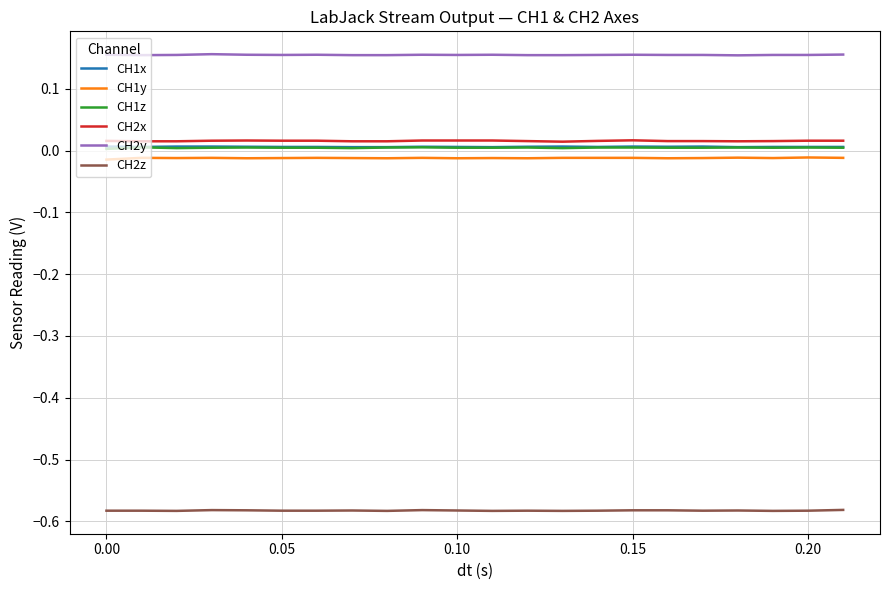

True or false: CH1z and CH2y intersect in this chart.

False